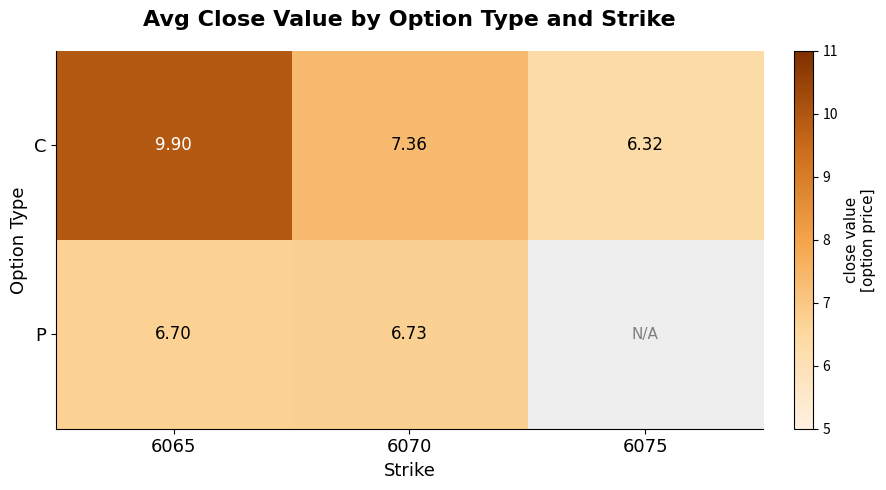

Which series changed the most between 6065 and 6070?

C